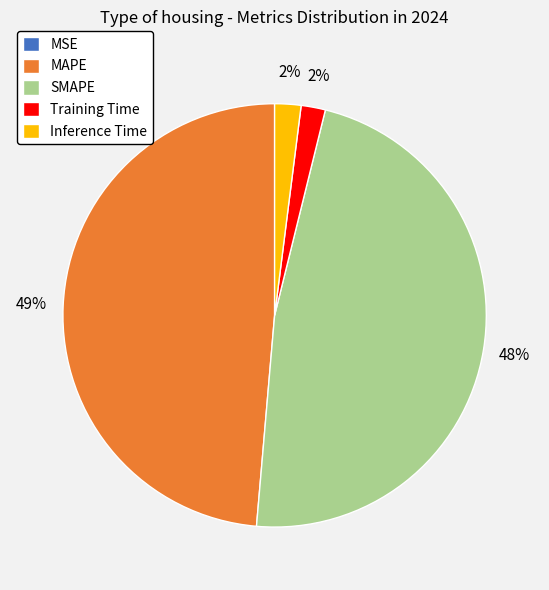

Is SMAPE the majority of the pie?

No